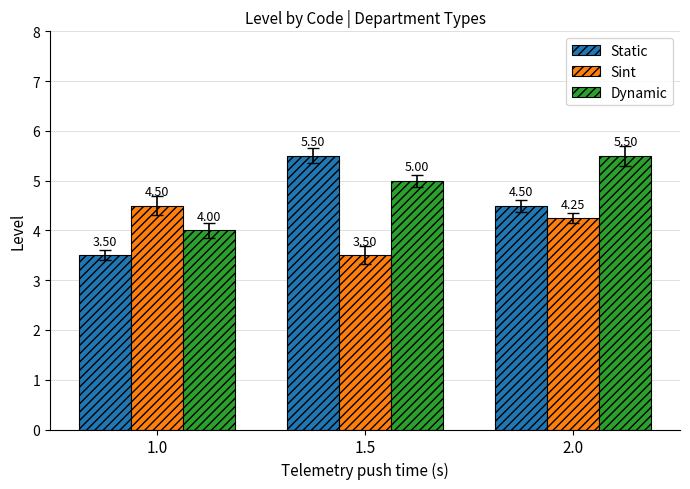

What is the total value across all series at 1.5?

14.0